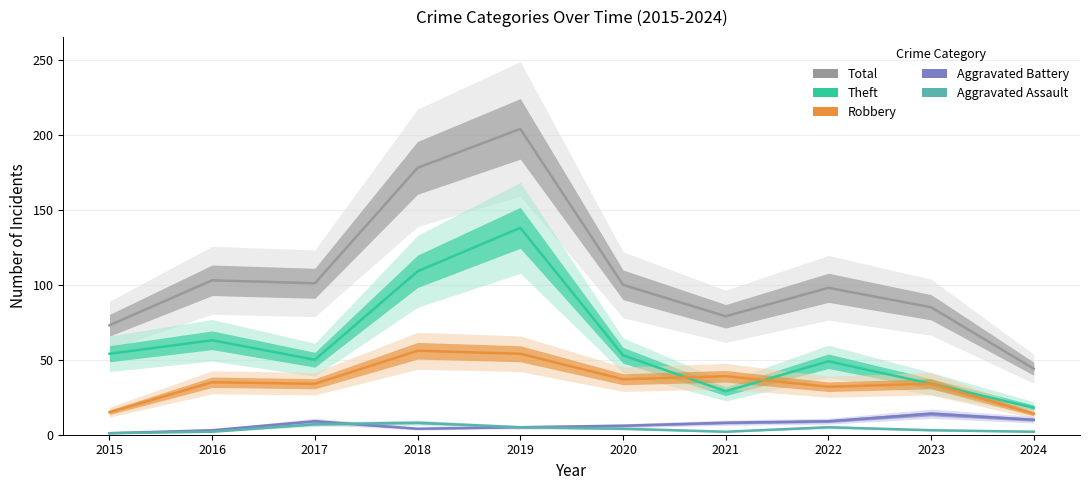

Where is Aggravated Battery nearest to the value 7?

2020